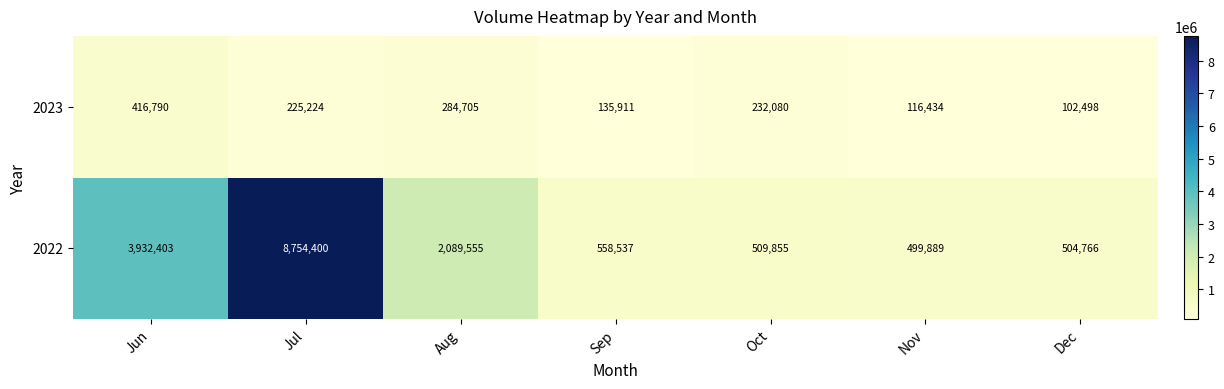

Which series has the largest total across all categories?

2022